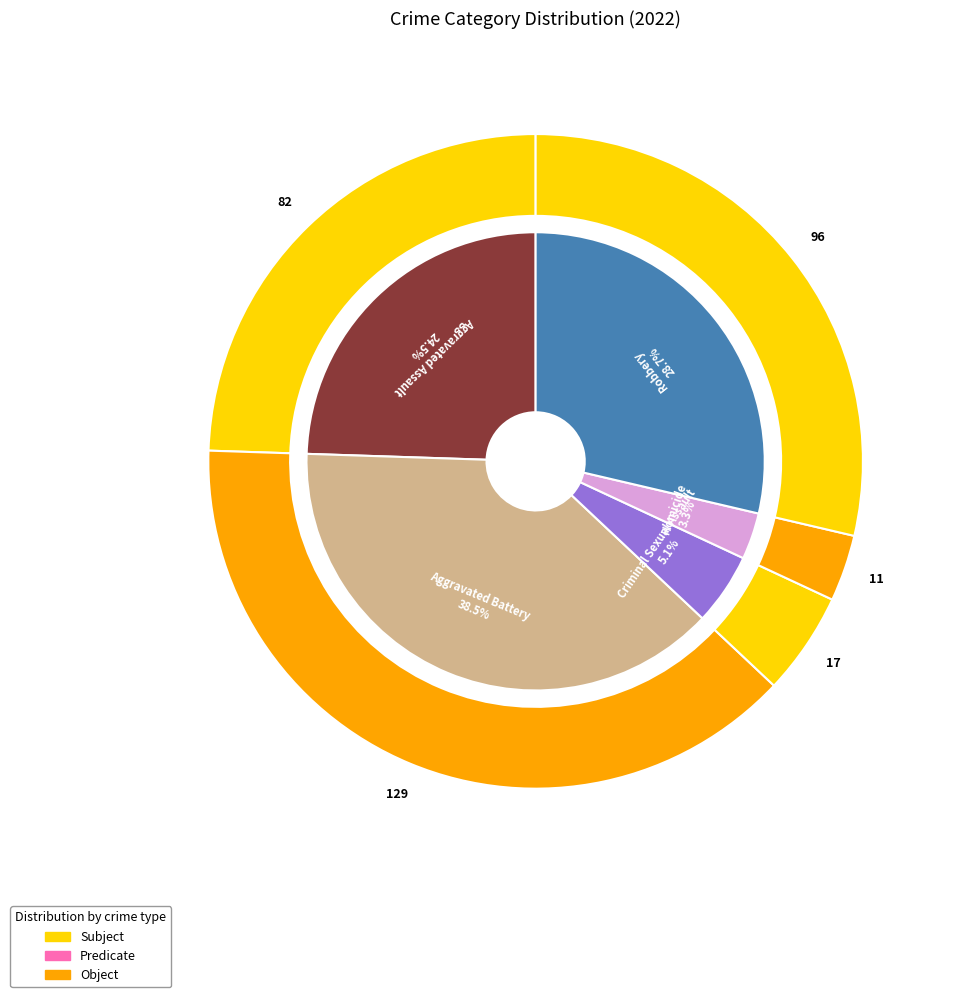

Which category has the smallest portion of the pie?

Homicide